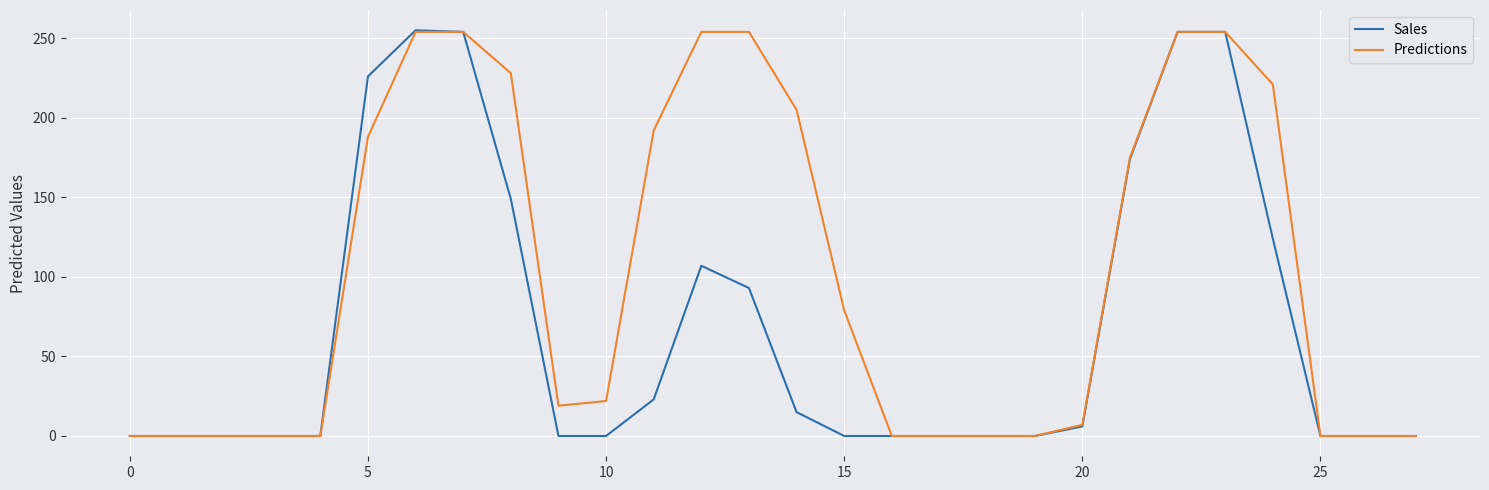

What is the maximum value shown in the chart?

255